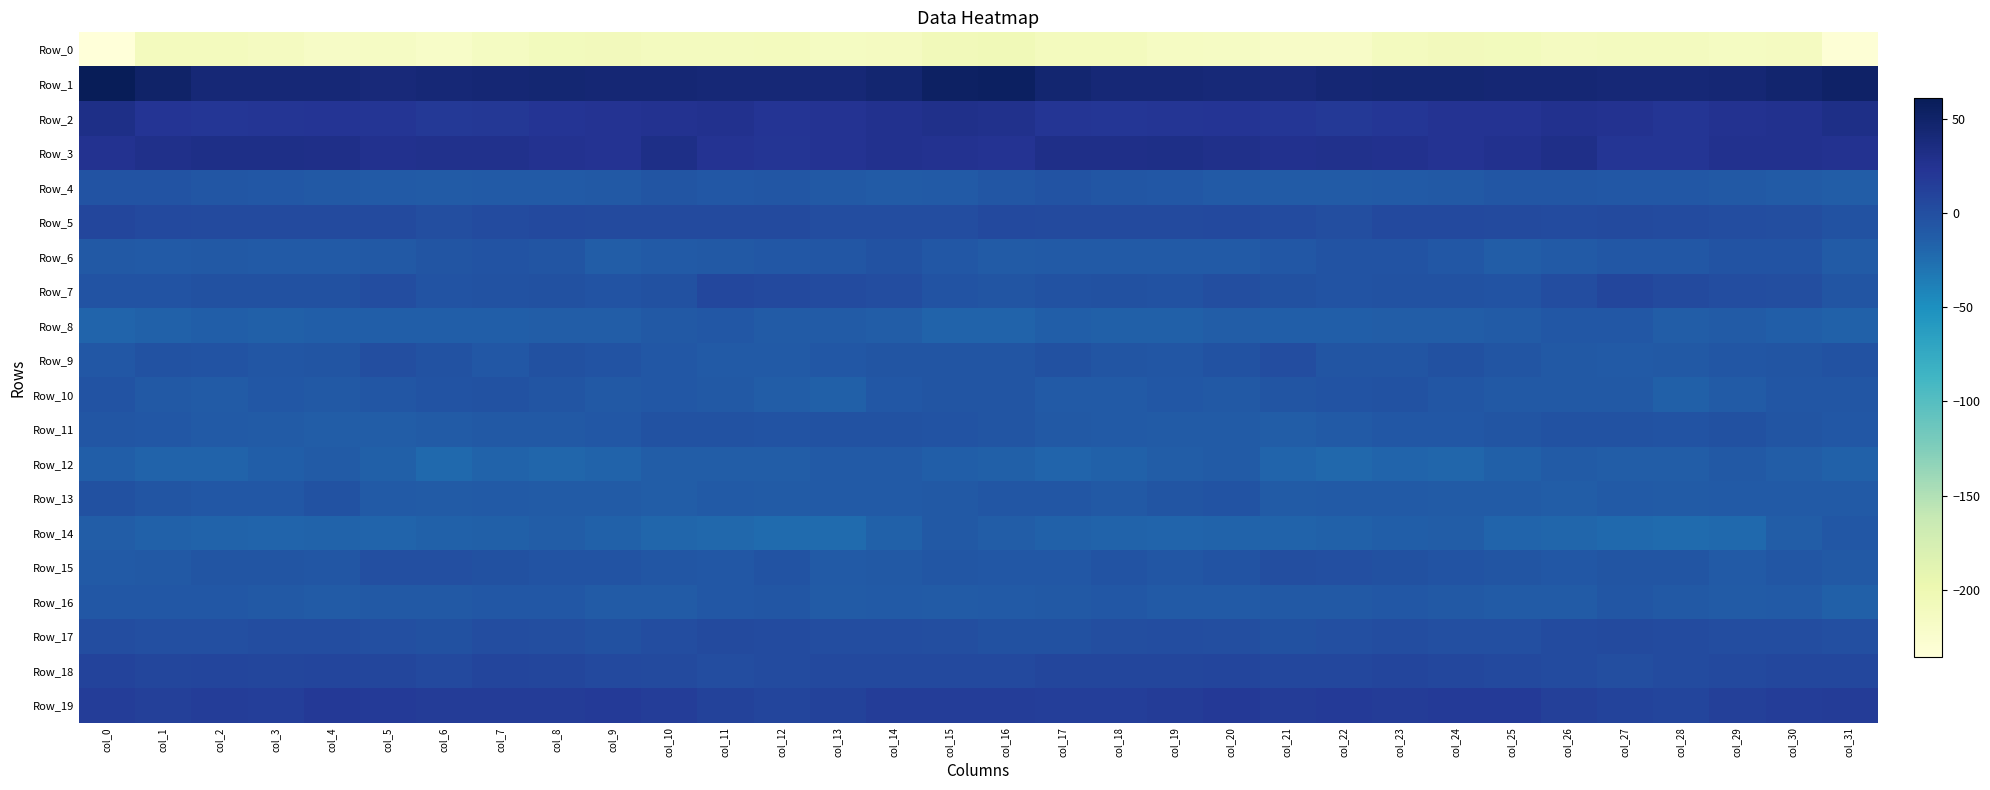

Reading left to right, transcribe all the data shown in this chart.

Row_0: col_0=-235.7	col_1=-210.6	col_2=-210.4	col_3=-212.5	col_4=-217.2	col_5=-217.0	col_6=-220.5	col_7=-214.5	col_8=-209.4	col_9=-208.5	col_10=-212.5	col_11=-212.3	col_12=-210.3	col_13=-214.5	col_14=-213.1	col_15=-207.2	col_16=-204.9	col_17=-211.1	col_18=-210.2	col_19=-215.2	col_20=-216.7	col_21=-218.3	col_22=-219.1	col_23=-212.1	col_24=-208.4	col_25=-210.0	col_26=-212.7	col_27=-211.5	col_28=-211.5	col_29=-214.7	col_30=-212.7	col_31=-231.4
Row_1: col_0=61.1	col_1=50.1	col_2=42.3	col_3=42.3	col_4=41.6	col_5=39.1	col_6=42.6	col_7=43.5	col_8=44.8	col_9=42.9	col_10=43.5	col_11=41.9	col_12=42.4	col_13=42.5	col_14=45.1	col_15=53.3	col_16=55.2	col_17=45.5	col_18=42.0	col_19=42.3	col_20=40.4	col_21=39.9	col_22=43.2	col_23=44.1	col_24=44.3	col_25=43.2	col_26=43.4	col_27=41.7	col_28=42.3	col_29=43.3	col_30=46.5	col_31=51.0
Row_2: col_0=31.5	col_1=24.0	col_2=21.2	col_3=21.9	col_4=23.5	col_5=21.7	col_6=18.8	col_7=20.4	col_8=23.2	col_9=24.6	col_10=25.9	col_11=26.7	col_12=23.3	col_13=25.0	col_14=26.8	col_15=29.1	col_16=27.6	col_17=21.8	col_18=21.6	col_19=22.0	col_20=23.7	col_21=20.6	col_22=18.9	col_23=21.0	col_24=24.2	col_25=25.0	col_26=26.8	col_27=25.7	col_28=22.8	col_29=26.1	col_30=27.4	col_31=31.0
Row_3: col_0=25.3	col_1=28.8	col_2=31.1	col_3=31.3	col_4=30.6	col_5=27.1	col_6=27.5	col_7=28.1	col_8=25.5	col_9=24.7	col_10=31.1	col_11=24.5	col_12=21.8	col_13=25.0	col_14=27.3	col_15=25.8	col_16=25.1	col_17=30.6	col_18=30.6	col_19=31.9	col_20=29.0	col_21=27.3	col_22=27.7	col_23=27.4	col_24=24.2	col_25=27.2	col_26=30.0	col_27=22.5	col_28=22.2	col_29=26.5	col_30=27.2	col_31=25.6
Row_4: col_0=-4.3	col_1=-4.7	col_2=-6.2	col_3=-7.3	col_4=-9.3	col_5=-10.5	col_6=-11.4	col_7=-10.5	col_8=-9.8	col_9=-8.4	col_10=-5.4	col_11=-7.8	col_12=-6.9	col_13=-8.7	col_14=-10.9	col_15=-10.4	col_16=-6.6	col_17=-4.9	col_18=-6.9	col_19=-7.9	col_20=-9.8	col_21=-11.0	col_22=-11.3	col_23=-10.1	col_24=-9.4	col_25=-7.1	col_26=-6.3	col_27=-7.5	col_28=-7.5	col_29=-9.2	col_30=-11.6	col_31=-12.9
Row_5: col_0=7.3	col_1=4.5	col_2=3.6	col_3=3.3	col_4=4.1	col_5=4.2	col_6=0.5	col_7=3.1	col_8=5.5	col_9=3.6	col_10=3.2	col_11=3.4	col_12=3.2	col_13=1.1	col_14=1.2	col_15=1.9	col_16=4.6	col_17=4.0	col_18=3.6	col_19=3.7	col_20=4.3	col_21=2.9	col_22=0.8	col_23=4.8	col_24=4.5	col_25=3.9	col_26=2.8	col_27=3.8	col_28=2.0	col_29=1.2	col_30=0.7	col_31=-3.2
Row_6: col_0=-9.2	col_1=-10.7	col_2=-9.5	col_3=-10.0	col_4=-10.3	col_5=-8.9	col_6=-5.1	col_7=-4.8	col_8=-5.4	col_9=-12.1	col_10=-10.7	col_11=-8.7	col_12=-8.1	col_13=-6.2	col_14=-3.7	col_15=-7.9	col_16=-11.0	col_17=-10.0	col_18=-9.7	col_19=-9.6	col_20=-10.5	col_21=-7.9	col_22=-4.4	col_23=-4.7	col_24=-7.6	col_25=-12.7	col_26=-9.6	col_27=-8.3	col_28=-8.3	col_29=-4.4	col_30=-4.9	col_31=-10.8
Row_7: col_0=-4.7	col_1=-4.2	col_2=-2.1	col_3=-2.6	col_4=-1.7	col_5=1.3	col_6=-4.9	col_7=-3.3	col_8=-2.5	col_9=-4.4	col_10=-1.8	col_11=6.0	col_12=5.4	col_13=2.1	col_14=1.3	col_15=-4.8	col_16=-6.0	col_17=-3.1	col_18=-1.6	col_19=-3.4	col_20=0.8	col_21=-1.6	col_22=-4.9	col_23=-2.7	col_24=-3.1	col_25=-4.2	col_26=0.8	col_27=7.4	col_28=3.4	col_29=2.0	col_30=-0.1	col_31=-5.8
Row_8: col_0=-18.0	col_1=-15.5	col_2=-14.1	col_3=-14.7	col_4=-13.2	col_5=-13.1	col_6=-13.5	col_7=-13.2	col_8=-12.3	col_9=-11.9	col_10=-8.8	col_11=-7.3	col_12=-11.4	col_13=-11.6	col_14=-12.8	col_15=-16.6	col_16=-16.8	col_17=-13.8	col_18=-14.5	col_19=-14.4	col_20=-12.6	col_21=-13.6	col_22=-13.6	col_23=-12.8	col_24=-12.2	col_25=-11.0	col_26=-7.9	col_27=-8.2	col_28=-12.3	col_29=-11.4	col_30=-13.8	col_31=-15.9
Row_9: col_0=-7.6	col_1=-3.7	col_2=-3.9	col_3=-6.8	col_4=-5.5	col_5=0.8	col_6=-2.9	col_7=-7.3	col_8=-1.9	col_9=-4.1	col_10=-7.5	col_11=-10.6	col_12=-9.8	col_13=-8.1	col_14=-5.8	col_15=-5.7	col_16=-5.0	col_17=-2.2	col_18=-5.4	col_19=-6.9	col_20=-3.1	col_21=1.0	col_22=-6.1	col_23=-5.5	col_24=-1.5	col_25=-5.6	col_26=-8.9	col_27=-10.6	col_28=-9.3	col_29=-7.1	col_30=-5.0	col_31=-3.0
Row_10: col_0=-4.3	col_1=-9.2	col_2=-10.9	col_3=-7.8	col_4=-8.9	col_5=-6.7	col_6=-4.4	col_7=-3.1	col_8=-5.3	col_9=-8.7	col_10=-8.3	col_11=-8.7	col_12=-12.4	col_13=-14.3	col_14=-8.2	col_15=-6.0	col_16=-5.8	col_17=-10.3	col_18=-9.8	col_19=-7.8	col_20=-8.5	col_21=-5.8	col_22=-3.9	col_23=-3.2	col_24=-7.0	col_25=-8.7	col_26=-8.5	col_27=-9.6	col_28=-14.3	col_29=-11.9	col_30=-7.1	col_31=-6.5
Row_11: col_0=-6.8	col_1=-7.8	col_2=-9.6	col_3=-10.9	col_4=-12.1	col_5=-12.3	col_6=-11.1	col_7=-8.4	col_8=-8.8	col_9=-7.4	col_10=-2.9	col_11=-3.3	col_12=-4.0	col_13=-3.1	col_14=-3.6	col_15=-4.5	col_16=-5.4	col_17=-8.5	col_18=-9.9	col_19=-11.6	col_20=-11.9	col_21=-12.2	col_22=-10.0	col_23=-8.4	col_24=-8.4	col_25=-5.6	col_26=-2.9	col_27=-3.5	col_28=-4.3	col_29=-2.2	col_30=-5.0	col_31=-7.3
Row_12: col_0=-13.1	col_1=-16.7	col_2=-16.8	col_3=-13.6	col_4=-11.2	col_5=-14.6	col_6=-21.4	col_7=-17.6	col_8=-19.4	col_9=-17.3	col_10=-12.3	col_11=-12.2	col_12=-13.0	col_13=-9.8	col_14=-10.6	col_15=-13.5	col_16=-14.6	col_17=-17.8	col_18=-15.5	col_19=-12.5	col_20=-11.0	col_21=-18.2	col_22=-20.1	col_23=-18.0	col_24=-19.2	col_25=-15.3	col_26=-11.8	col_27=-12.7	col_28=-12.6	col_29=-8.6	col_30=-12.8	col_31=-16.2
Row_13: col_0=-2.0	col_1=-5.0	col_2=-8.0	col_3=-7.4	col_4=-3.0	col_5=-10.1	col_6=-10.9	col_7=-9.6	col_8=-11.0	col_9=-11.3	col_10=-12.7	col_11=-10.6	col_12=-11.2	col_13=-10.7	col_14=-9.9	col_15=-8.5	col_16=-6.5	col_17=-6.4	col_18=-8.9	col_19=-5.0	col_20=-4.8	col_21=-11.5	col_22=-10.0	col_23=-10.2	col_24=-11.0	col_25=-11.7	col_26=-12.5	col_27=-10.0	col_28=-11.9	col_29=-9.9	col_30=-10.1	col_31=-10.0
Row_14: col_0=-13.0	col_1=-16.0	col_2=-16.7	col_3=-17.9	col_4=-17.5	col_5=-18.1	col_6=-15.9	col_7=-15.2	col_8=-11.9	col_9=-15.9	col_10=-19.1	col_11=-20.5	col_12=-23.0	col_13=-22.7	col_14=-15.5	col_15=-8.5	col_16=-12.9	col_17=-16.5	col_18=-17.3	col_19=-17.9	col_20=-17.6	col_21=-17.4	col_22=-15.8	col_23=-14.1	col_24=-12.0	col_25=-18.3	col_26=-18.9	col_27=-22.0	col_28=-23.0	col_29=-21.3	col_30=-12.0	col_31=-7.9
Row_15: col_0=-9.7	col_1=-9.0	col_2=-5.3	col_3=-5.9	col_4=-6.6	col_5=-0.9	col_6=-0.8	col_7=-1.6	col_8=-4.0	col_9=-4.9	col_10=-7.0	col_11=-7.4	col_12=-3.9	col_13=-9.8	col_14=-8.5	col_15=-6.7	col_16=-8.4	col_17=-8.0	col_18=-4.6	col_19=-7.0	col_20=-4.5	col_21=-0.2	col_22=-1.2	col_23=-2.3	col_24=-4.4	col_25=-5.4	col_26=-7.8	col_27=-5.4	col_28=-5.5	col_29=-10.6	col_30=-7.2	col_31=-8.5
Row_16: col_0=-7.9	col_1=-8.4	col_2=-8.2	col_3=-8.5	col_4=-11.4	col_5=-8.9	col_6=-8.9	col_7=-7.9	col_8=-8.2	col_9=-10.9	col_10=-11.6	col_11=-8.0	col_12=-6.7	col_13=-11.1	col_14=-10.0	col_15=-11.6	col_16=-10.1	col_17=-9.0	col_18=-7.5	col_19=-10.1	col_20=-10.7	col_21=-8.7	col_22=-8.5	col_23=-7.8	col_24=-9.1	col_25=-11.5	col_26=-10.9	col_27=-6.2	col_28=-8.5	col_29=-11.1	col_30=-9.8	col_31=-14.3
Row_17: col_0=1.0	col_1=-1.5	col_2=-1.2	col_3=1.1	col_4=1.2	col_5=-1.2	col_6=-1.8	col_7=1.2	col_8=0.4	col_9=-1.5	col_10=1.3	col_11=4.1	col_12=3.1	col_13=1.7	col_14=1.8	col_15=-0.2	col_16=-2.4	col_17=-2.4	col_18=-0.3	col_19=1.7	col_20=0.2	col_21=-2.1	col_22=-0.5	col_23=1.6	col_24=-0.9	col_25=-0.6	col_26=2.6	col_27=3.8	col_28=2.8	col_29=1.3	col_30=2.0	col_31=-0.4
Row_18: col_0=10.1	col_1=7.4	col_2=8.3	col_3=6.9	col_4=8.0	col_5=7.2	col_6=4.9	col_7=8.4	col_8=6.8	col_9=5.3	col_10=4.0	col_11=1.0	col_12=2.0	col_13=4.3	col_14=5.3	col_15=5.4	col_16=4.4	col_17=7.4	col_18=7.7	col_19=7.4	col_20=8.1	col_21=5.7	col_22=6.0	col_23=8.6	col_24=5.9	col_25=5.2	col_26=2.8	col_27=0.7	col_28=3.1	col_29=4.5	col_30=6.0	col_31=6.4
Row_19: col_0=14.9	col_1=13.5	col_2=15.1	col_3=14.6	col_4=19.2	col_5=17.5	col_6=16.9	col_7=16.9	col_8=16.9	col_9=17.9	col_10=15.9	col_11=10.3	col_12=8.6	col_13=10.9	col_14=15.8	col_15=15.5	col_16=15.3	col_17=14.3	col_18=14.7	col_19=16.4	col_20=19.1	col_21=16.9	col_22=17.2	col_23=16.5	col_24=17.7	col_25=17.7	col_26=13.3	col_27=9.7	col_28=8.5	col_29=13.3	col_30=15.9	col_31=16.3